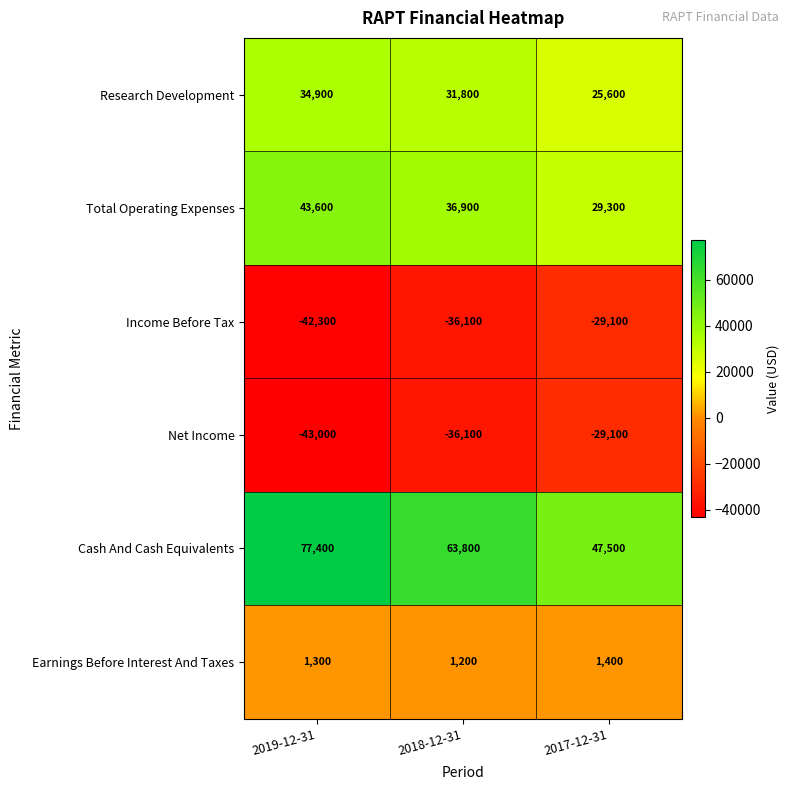

What is the sum of all Research Development values?

92300